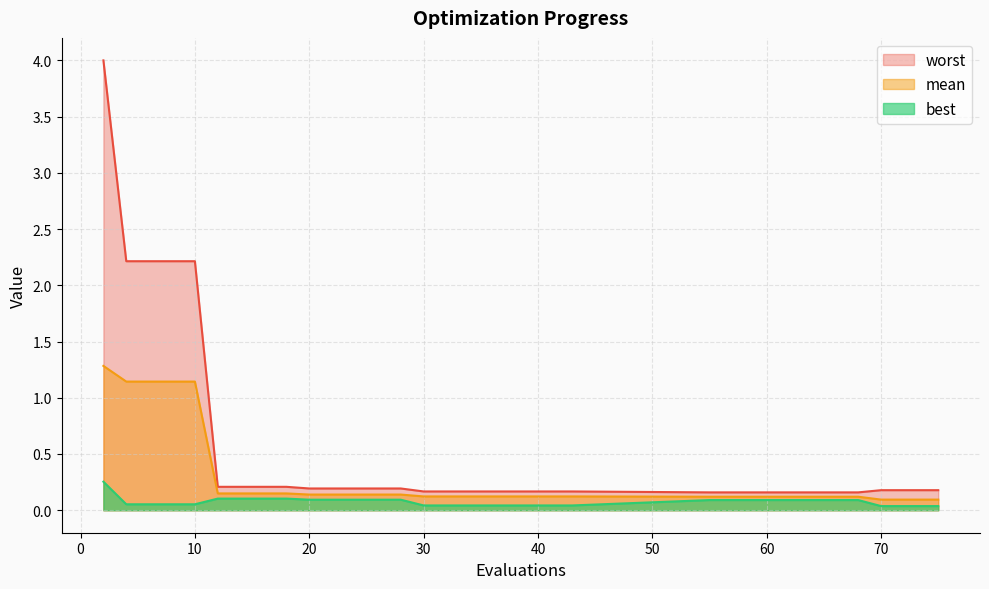

What is the spread (max minus min) of values at 68?

0.1